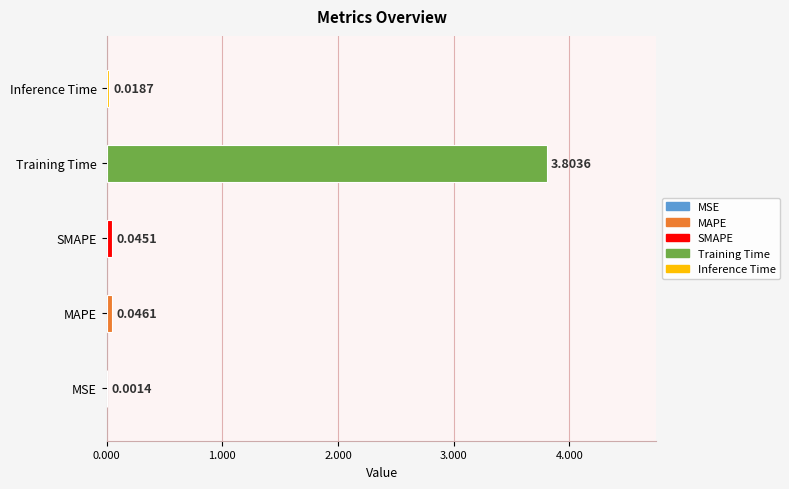

What is the sum of all values?

3.9